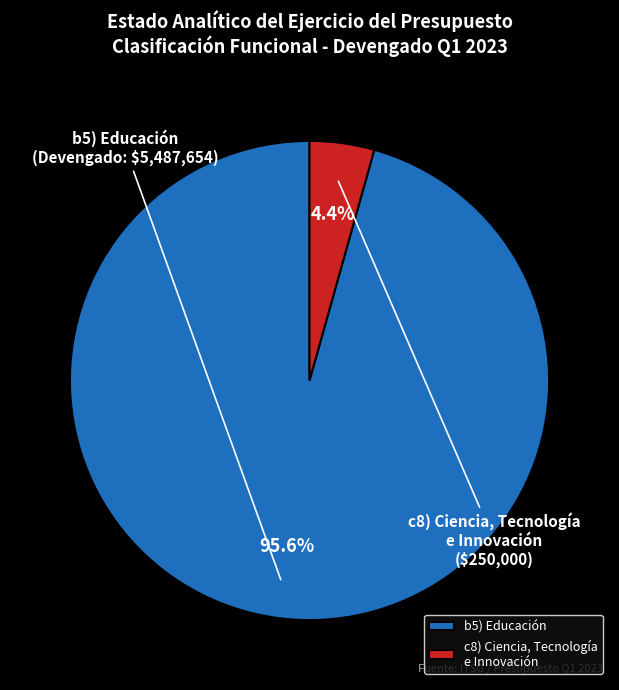

Does b5) Educación represent more than half of the total?

Yes